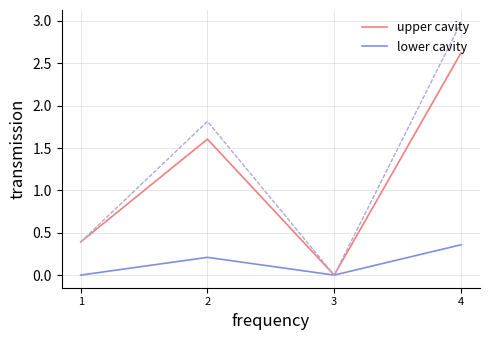

Is this an area chart (filled region under the line)?

No